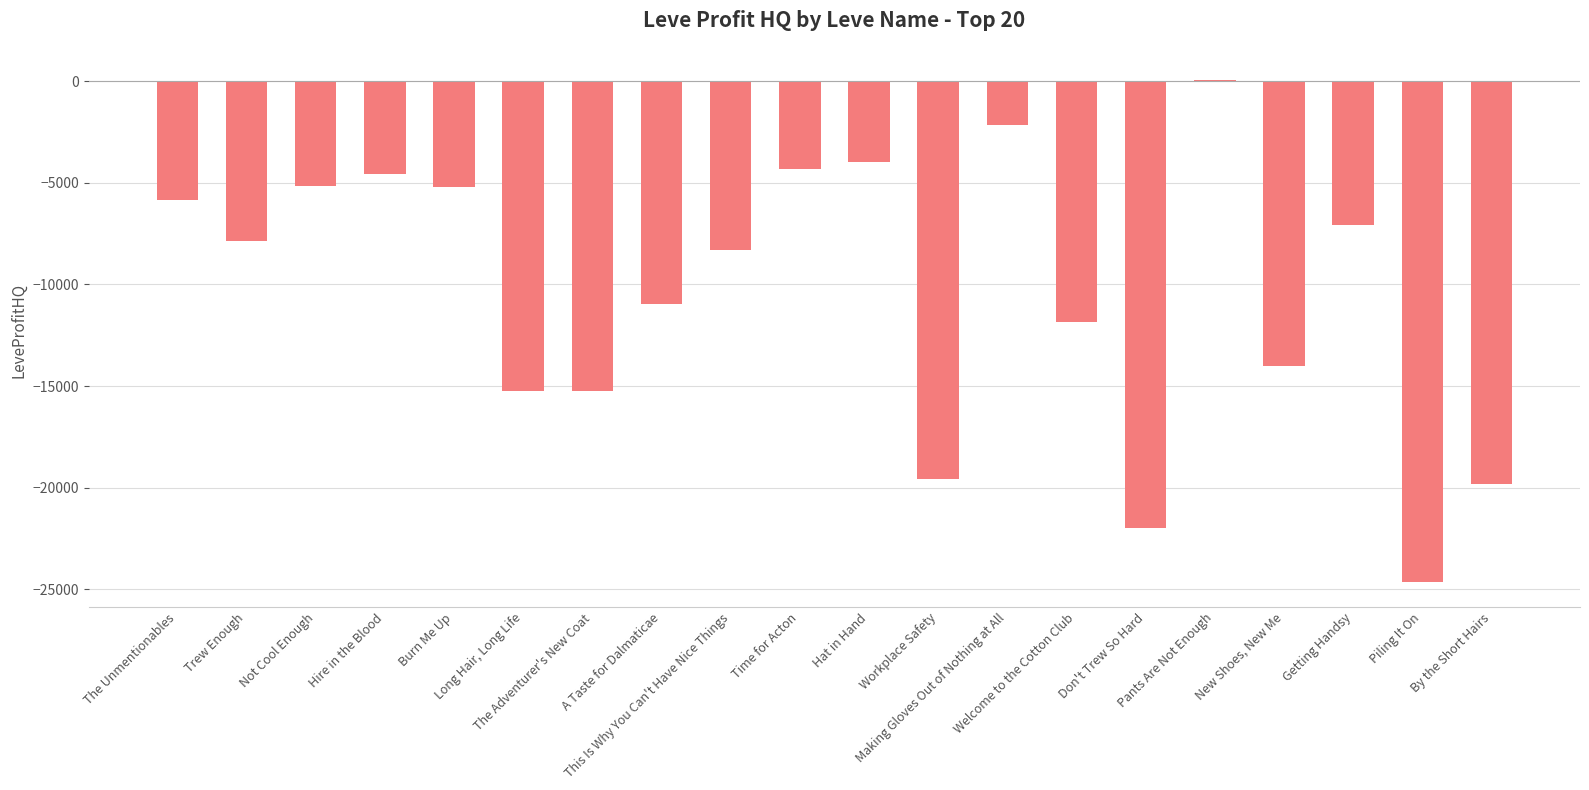

Which has a higher value, A Taste for Dalmaticae or Don't Trew So Hard?

A Taste for Dalmaticae